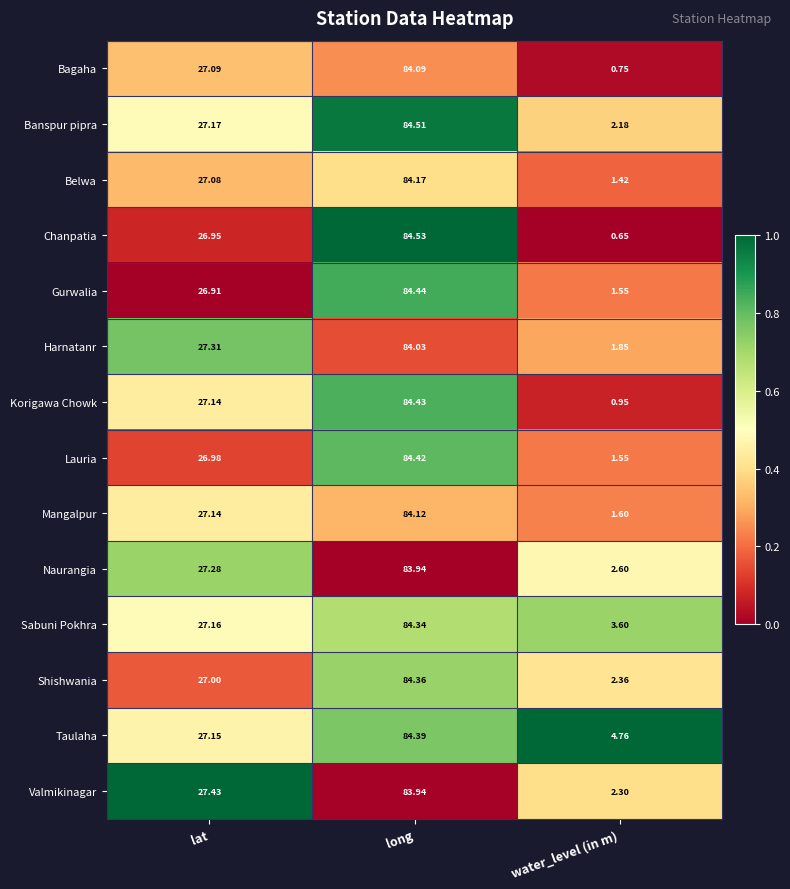

List the labels in order of Chanpatia value, smallest first.

water_level (in m), lat, long